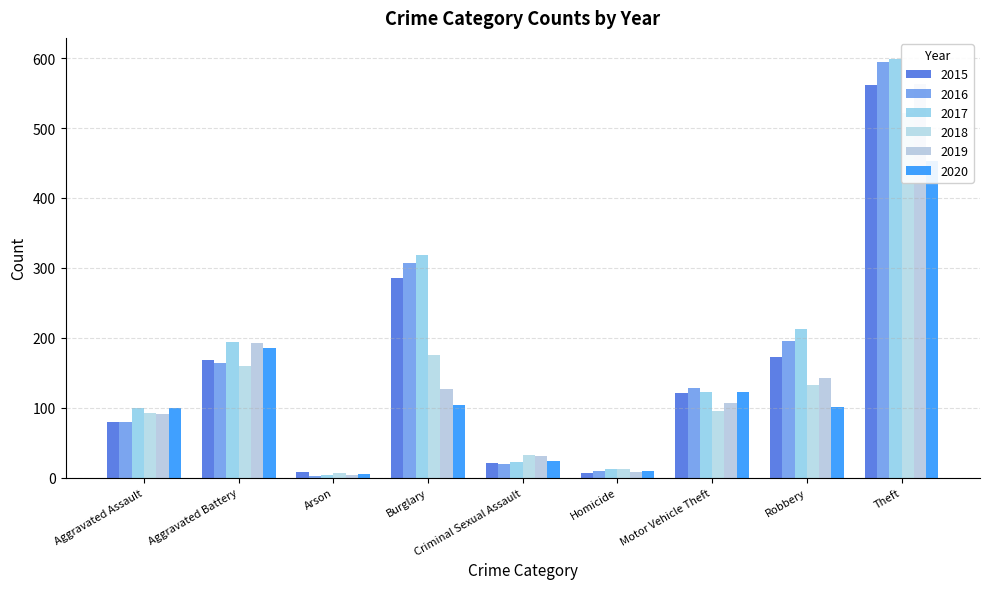

What are all the series names shown in the legend?

2015, 2016, 2017, 2018, 2019, 2020